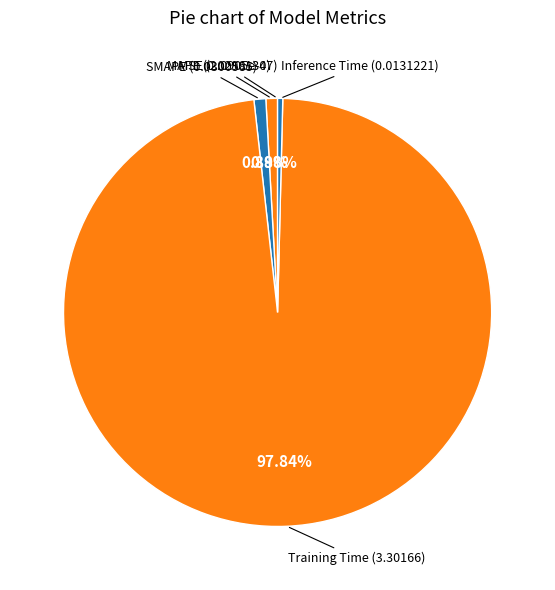

Which category has the biggest portion of the pie?

Training Time